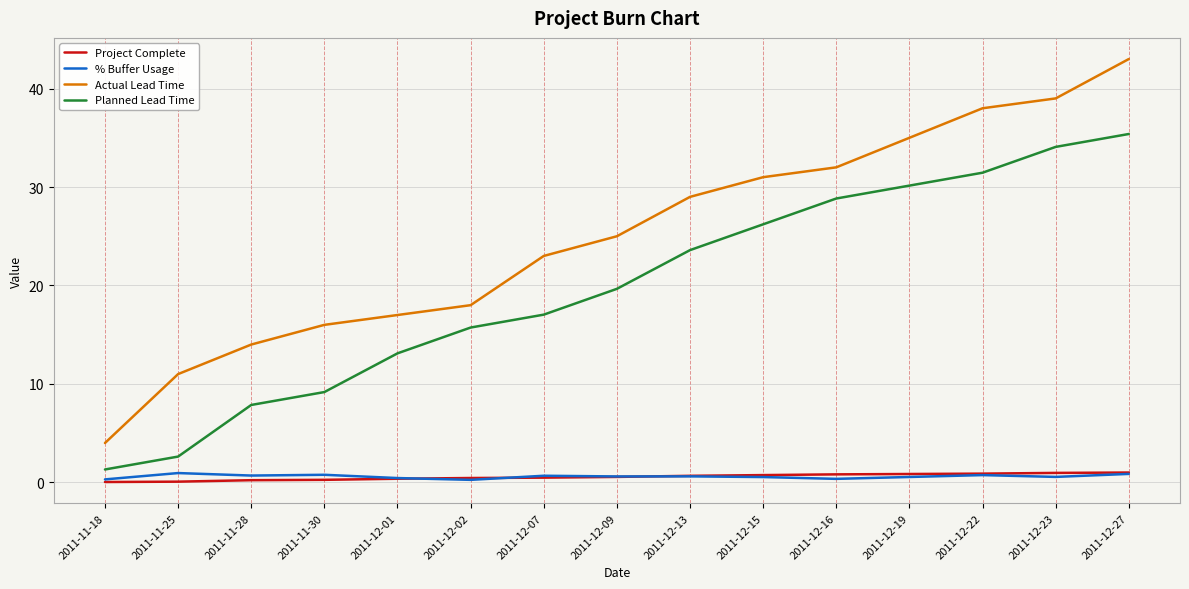

Which series changed the most between 2011-11-30 and 2011-12-15?

Planned Lead Time